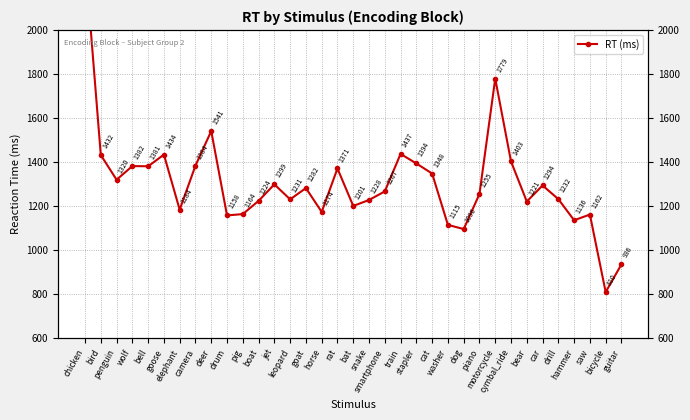

What is the difference between the maximum and second lowest values?

1390